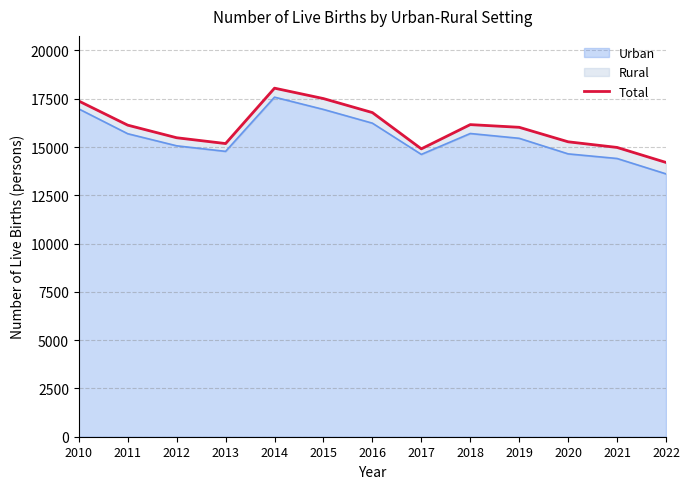

True or false: the data has more than 0 interior local peaks.

True